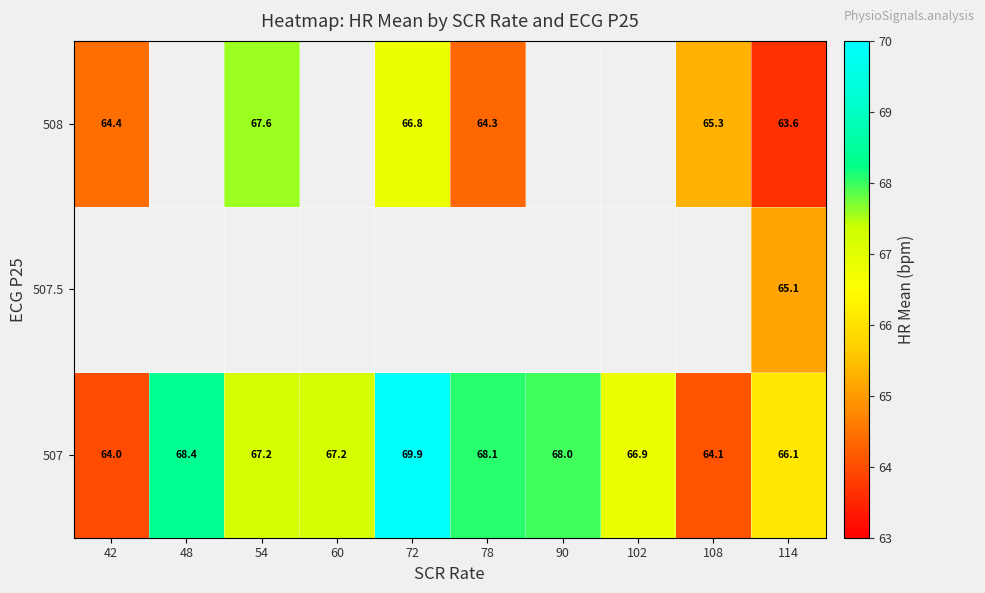

What is the minimum value for 507?

64.0